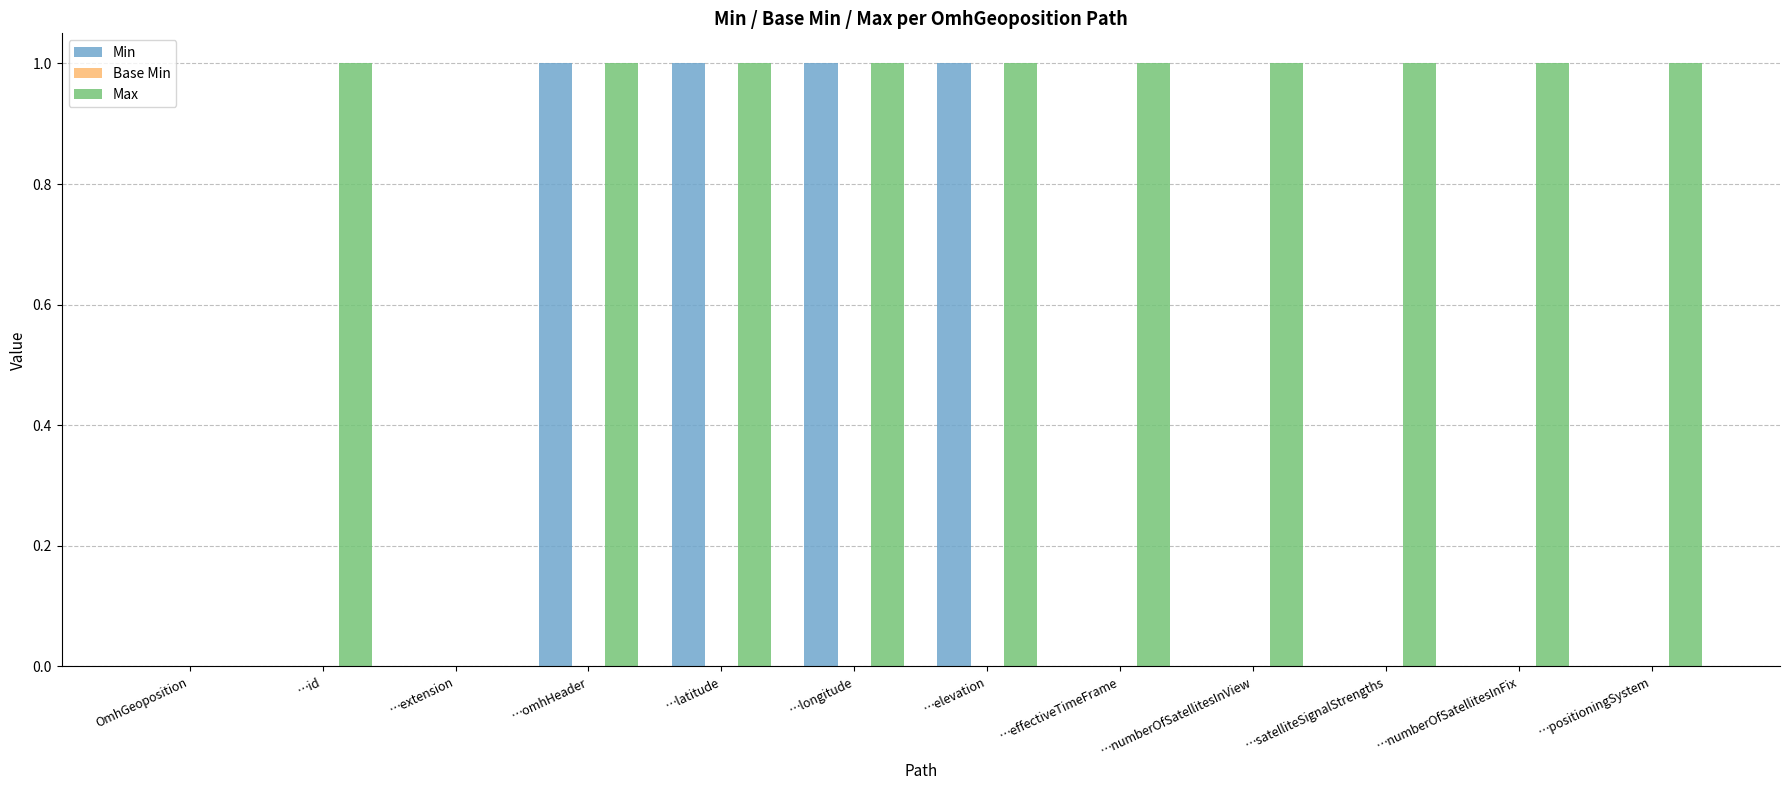

Is the value of Min at …id greater than the value of Max at …positioningSystem?

No